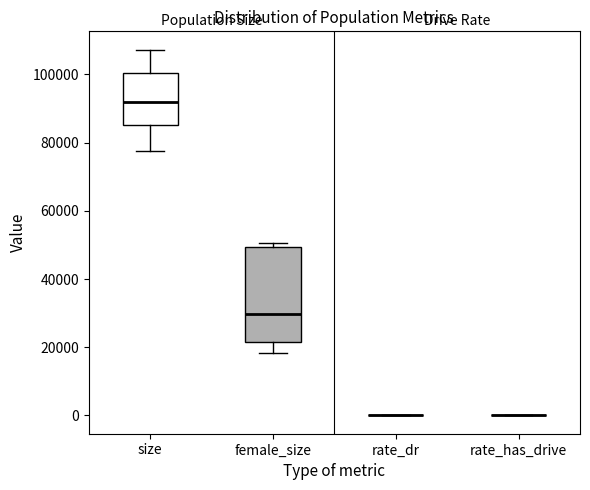

Reading left to right, read every box against the y-axis: the position of its median line, the range the box covers, and the ends of its whiskers. The values are not printed on the chart, so give them approximately, as read against the axis.

size: median 92000, box 86000 to 100000, whiskers 78000 to 108000
female_size: median 30000, box 22000 to 50000, whiskers 18000 to 50000 (just above the box's upper edge)
rate_dr: box collapsed to a line at 0, whiskers 0 to 0
rate_has_drive: box collapsed to a line at 0, whiskers 0 to 0